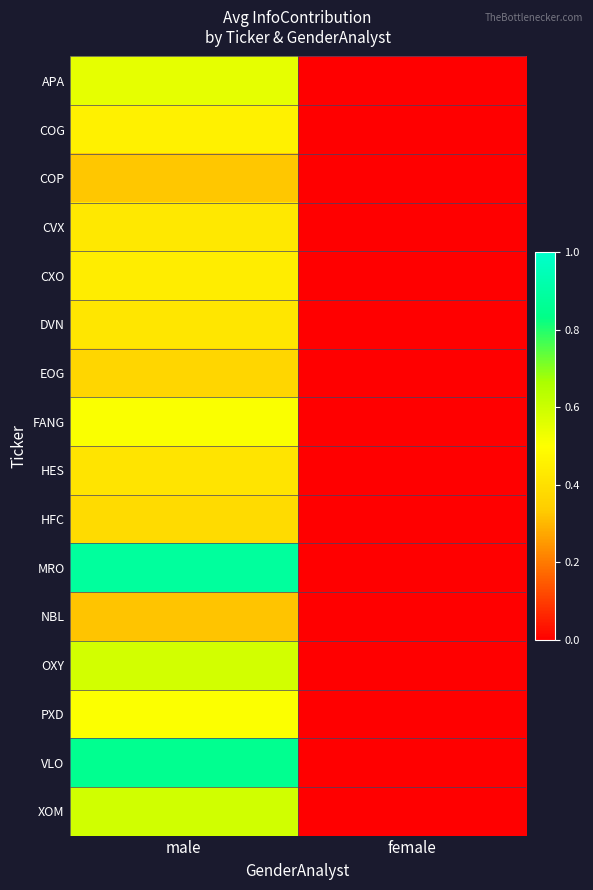

At male, list the series in order from largest to smallest.

MRO, VLO, XOM, OXY, APA, FANG, PXD, COG, CXO, CVX, DVN, HES, HFC, EOG, COP, NBL